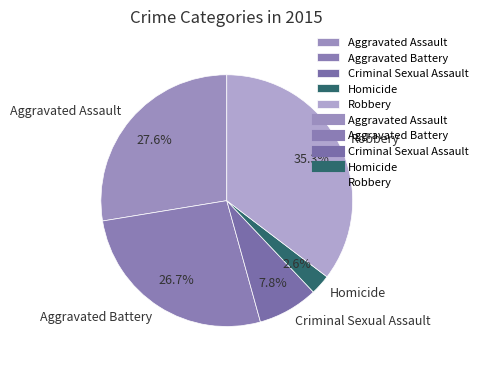

Which has a higher value, Homicide or Criminal Sexual Assault?

Criminal Sexual Assault